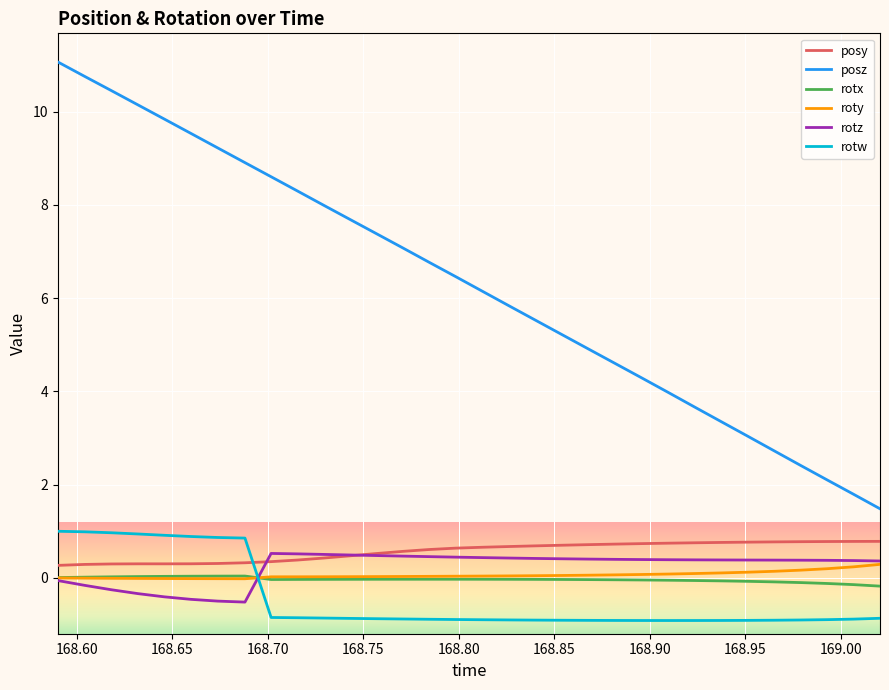

What is the minimum value shown in the chart?

-0.9